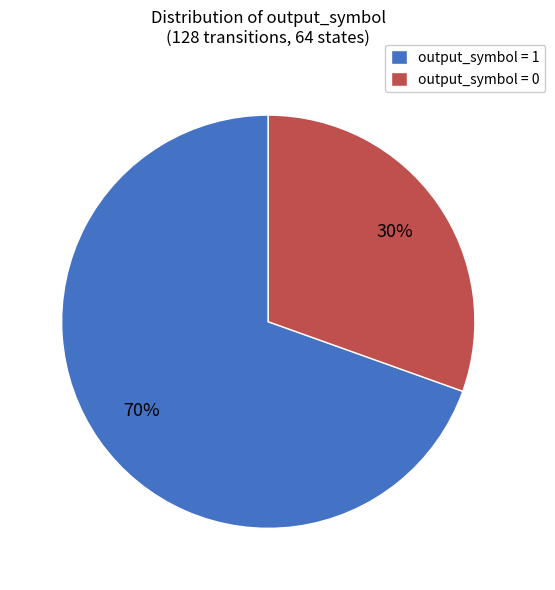

To the nearest percent, what is the combined percentage of output_symbol = 0 and output_symbol = 1?

100%